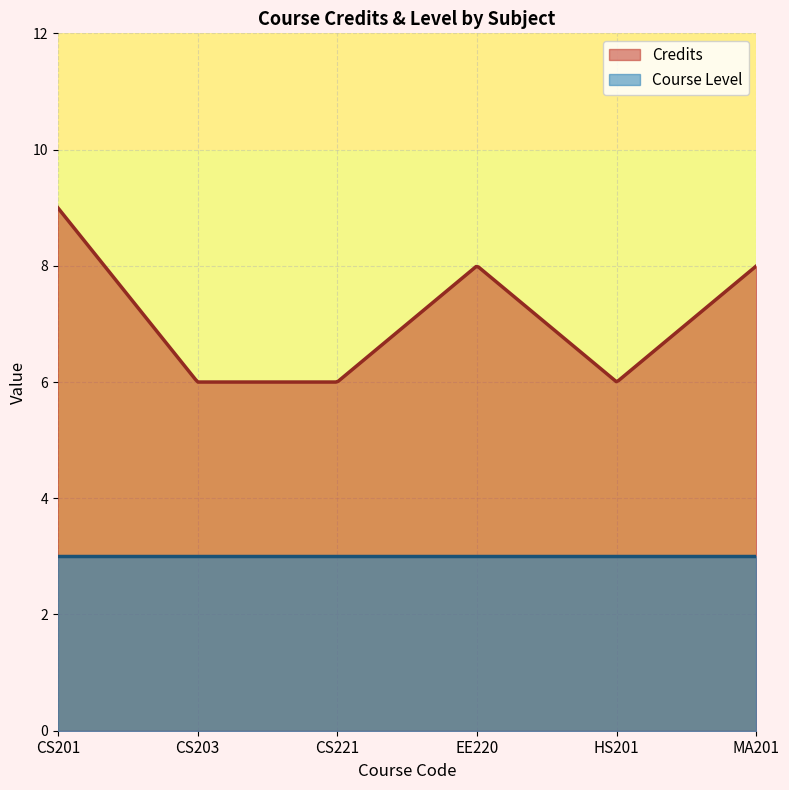

How many interior local peaks does the Credits series have?

1